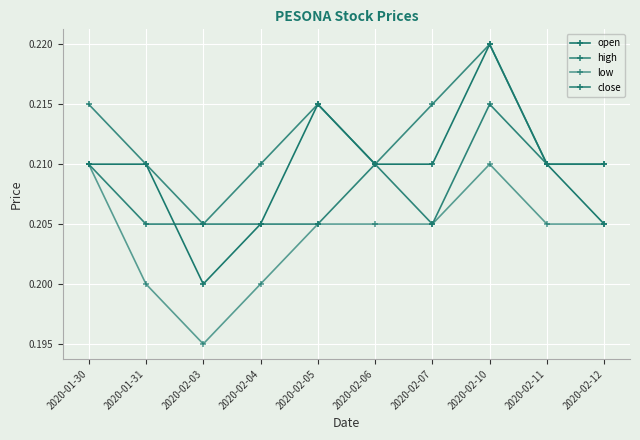

How many lines are shown in the chart?

4